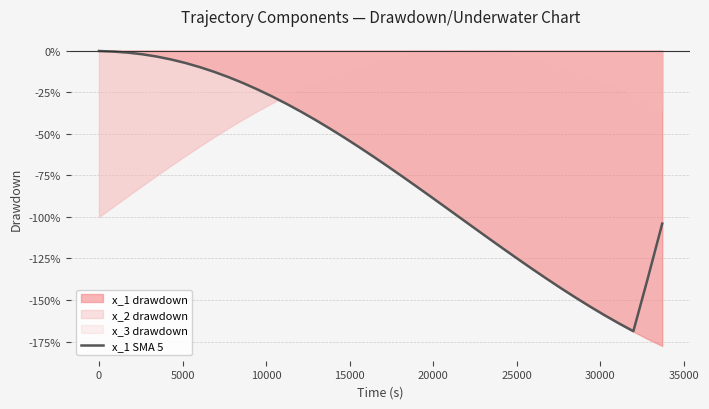

The value at 21 is -0.5. True or false?

False